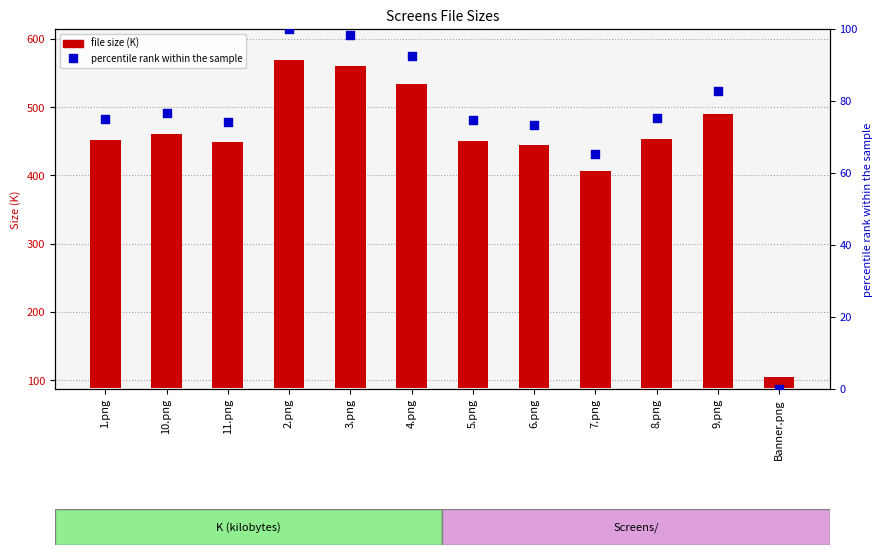

Which series reaches the minimum Y coordinate?

percentile rank within the sample